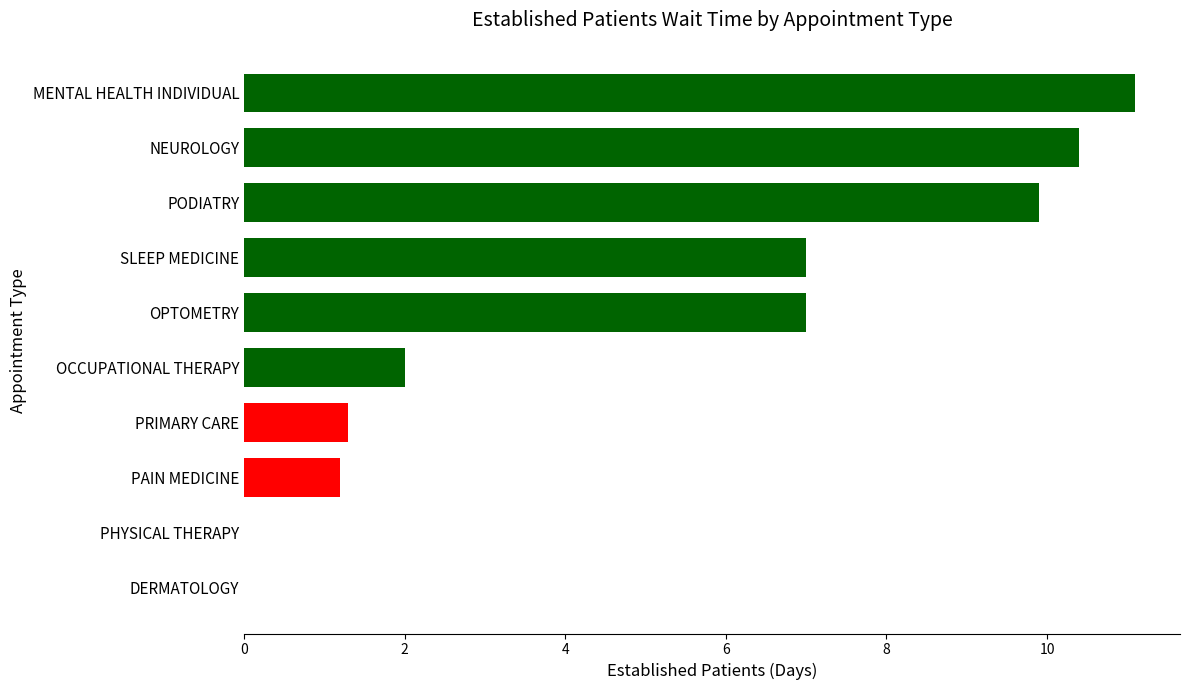

What is the sum of all values?

49.9